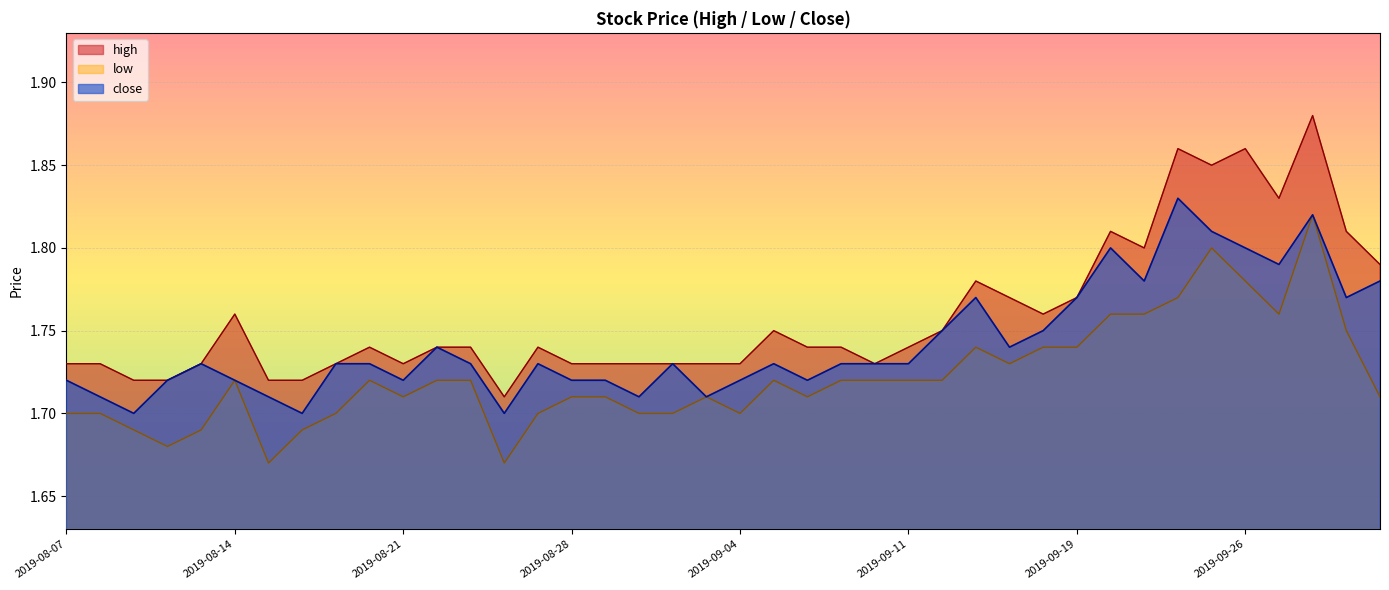

What are all the series names shown in the legend?

high, low, close